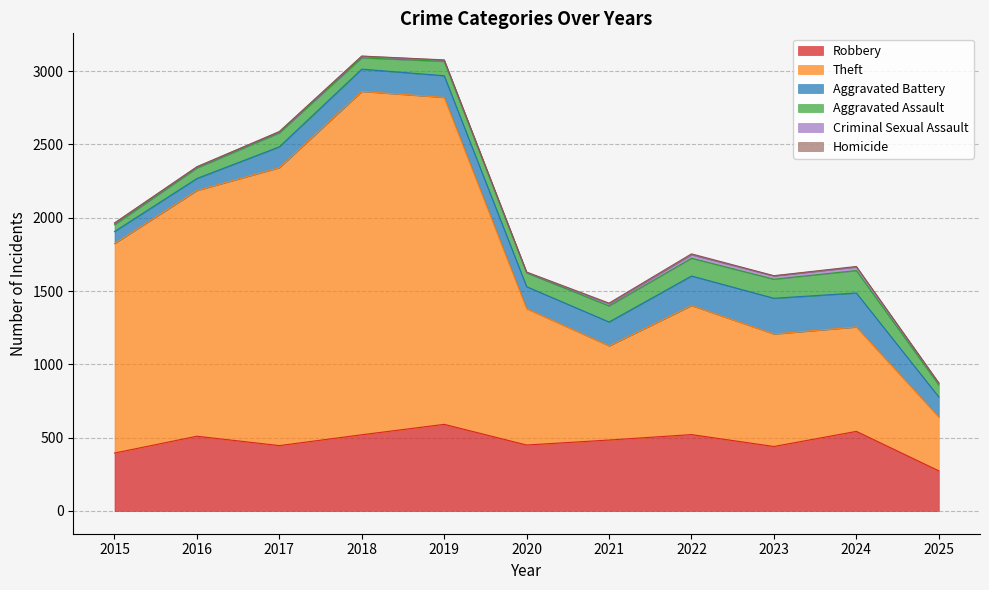

Which series has the largest total across all categories?

Theft